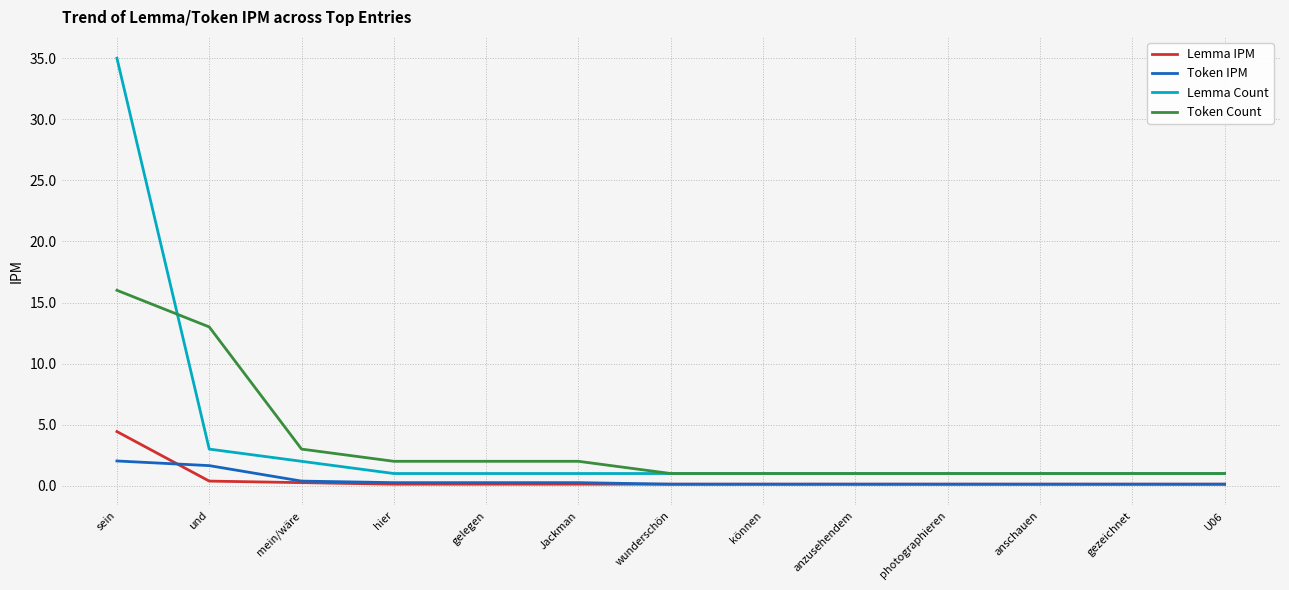

What is the difference between the maximum and minimum values in the Token Count series?

15.0